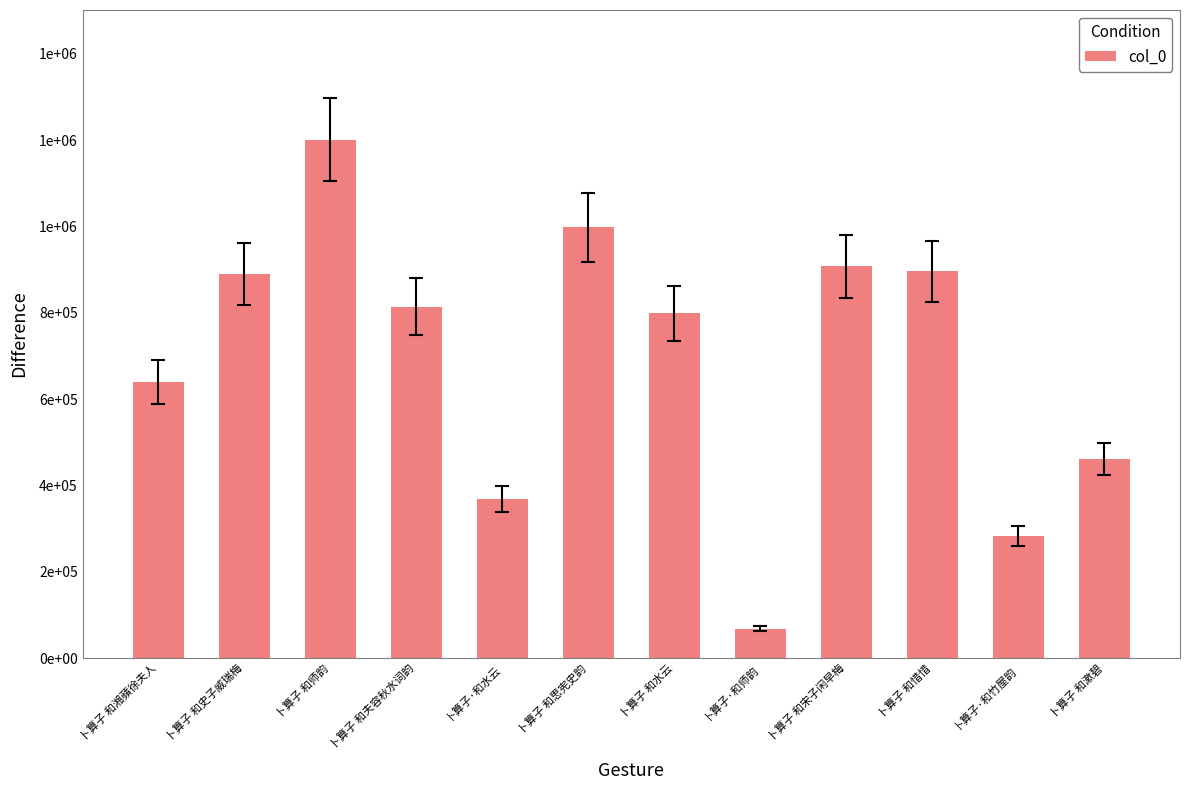

Does the chart contain any negative values?

No